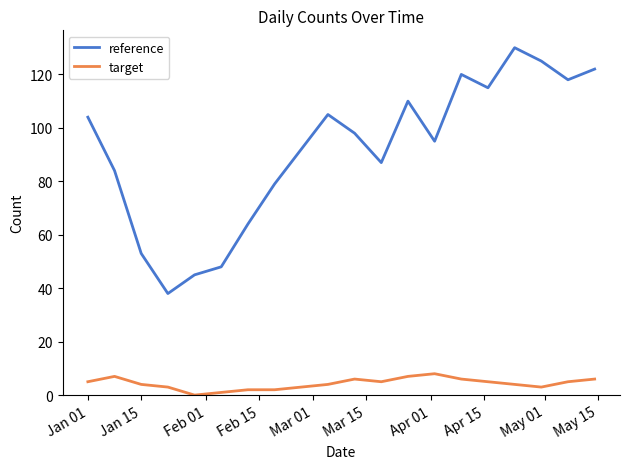

List the series in order of their overall mean, lowest first.

target, reference